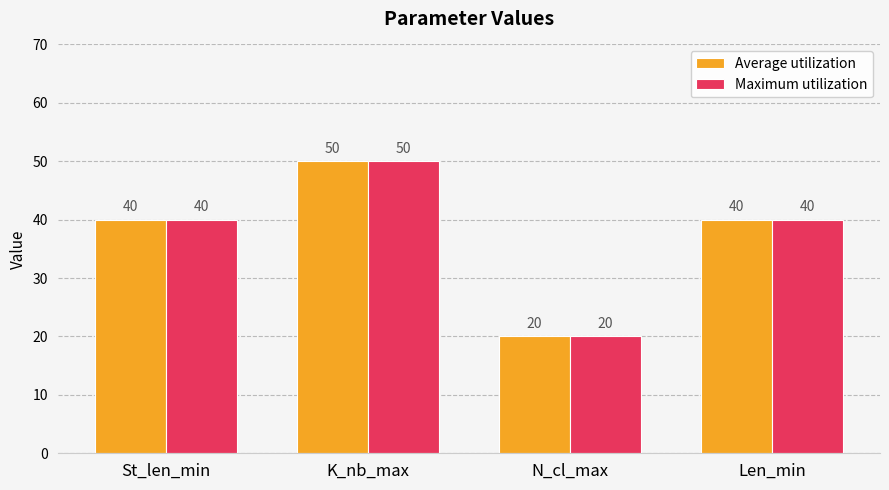

What is the average value of the Average utilization series?

38